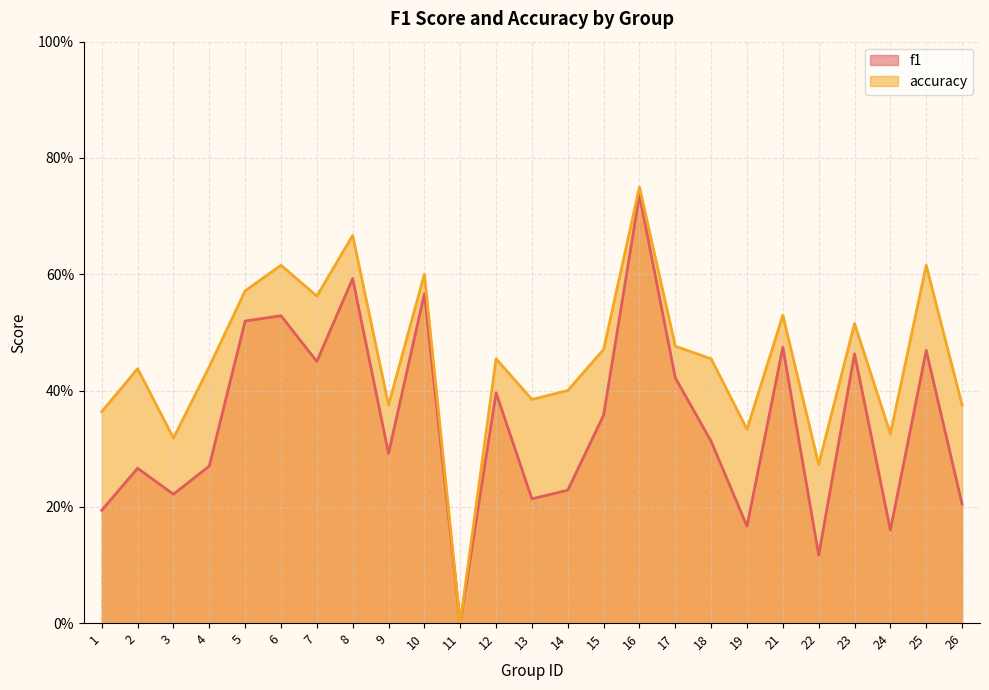

True or false: accuracy has a value of 0.9 at 25.

False